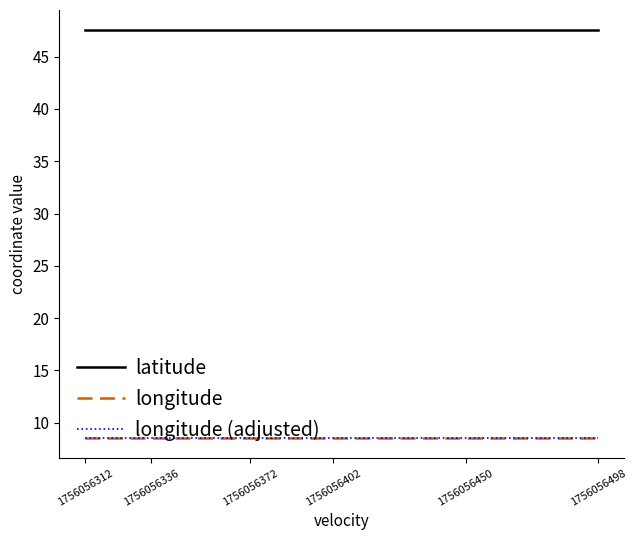

What is the average value of the longitude series?

8.5